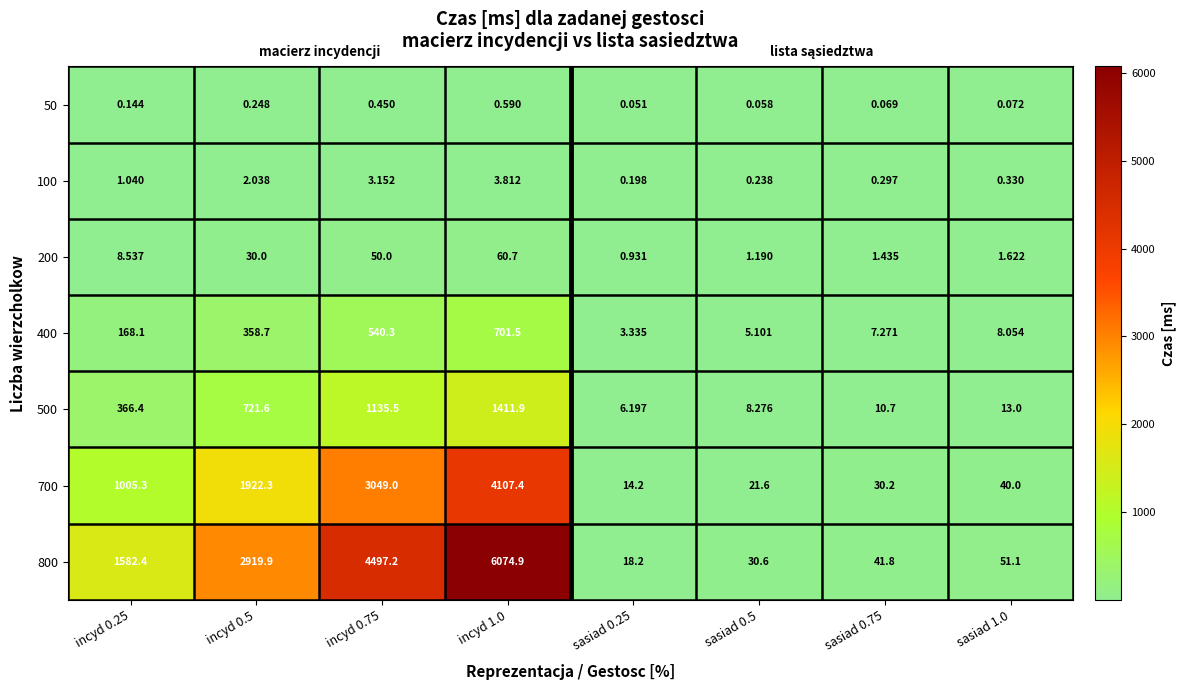

What is the maximum value shown in the chart?

6074.9